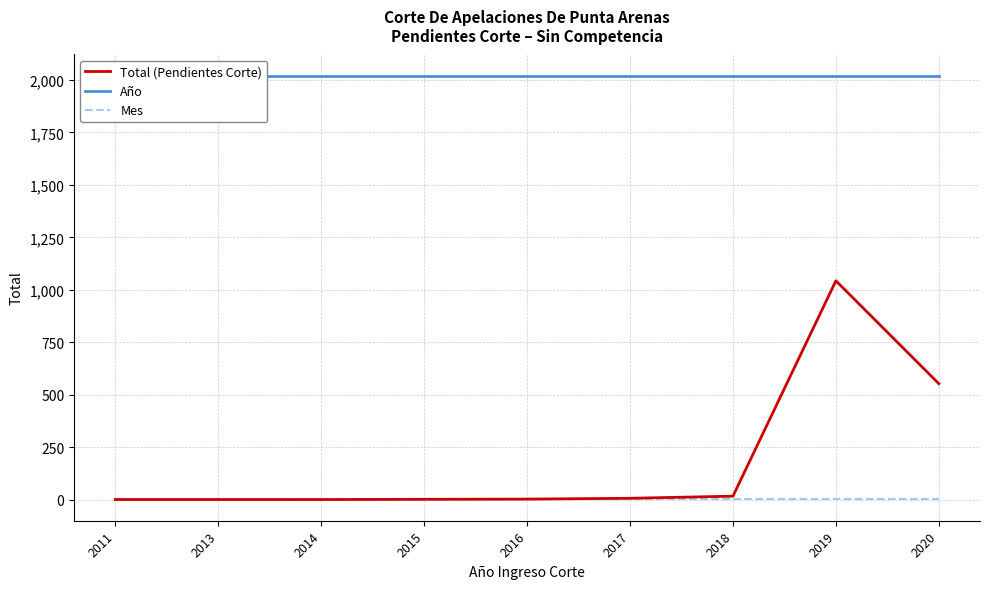

Count the number of categories in the chart.

9